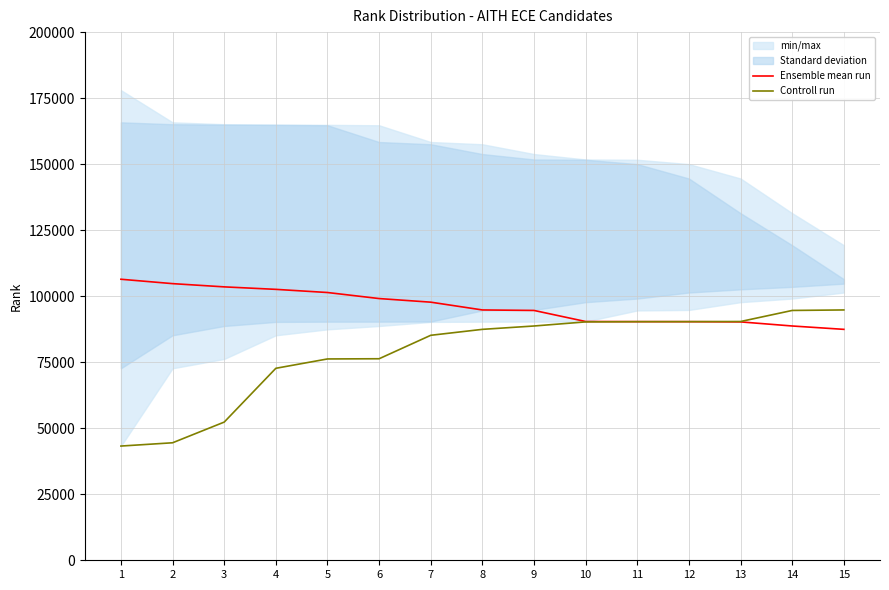

What is the sum of all Controll run values?

1177470